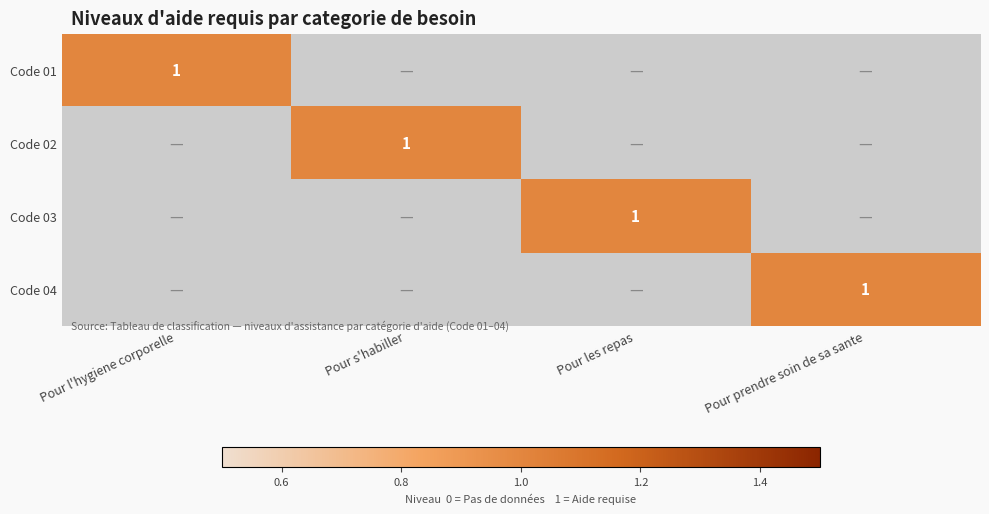

Which series changed the most between Pour s'habiller and Pour prendre soin de sa sante?

Code 02